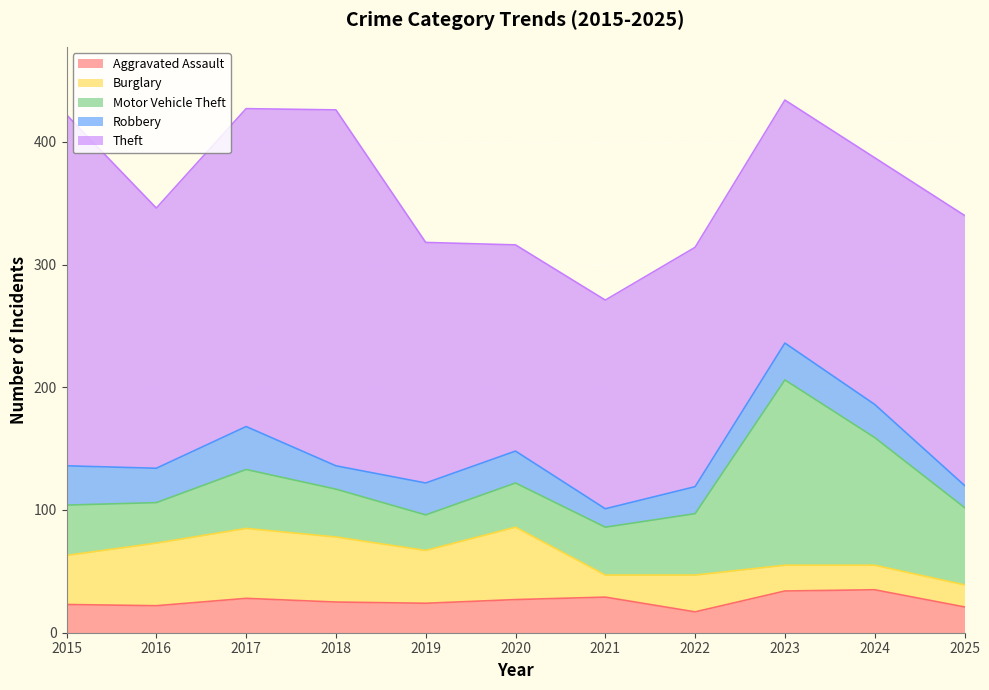

What is the total value across all series at 2020?

316